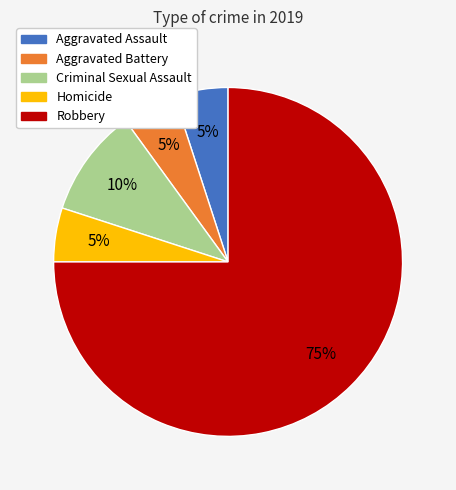

What is the ratio of the value at Robbery to the value at Aggravated Assault?

15.0